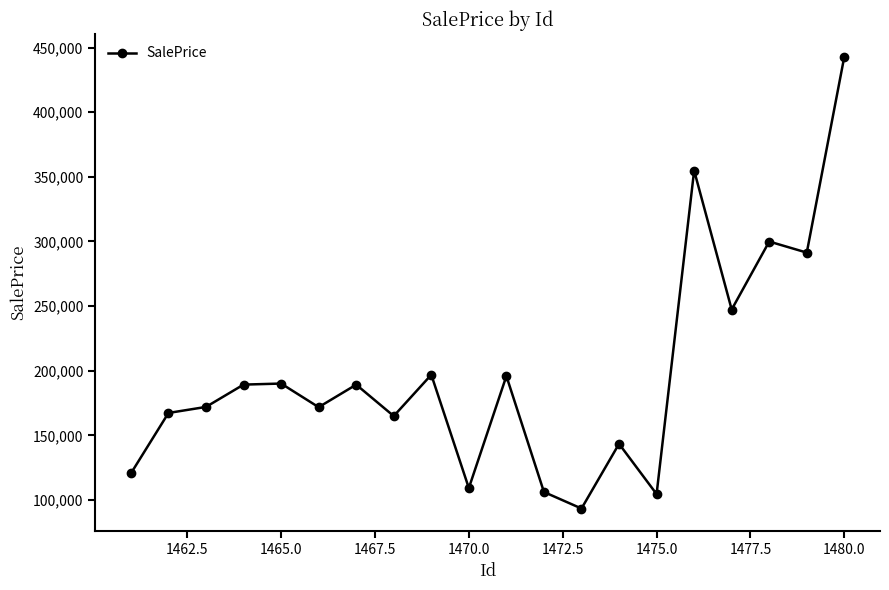

What is the greatest value displayed?

443072.9